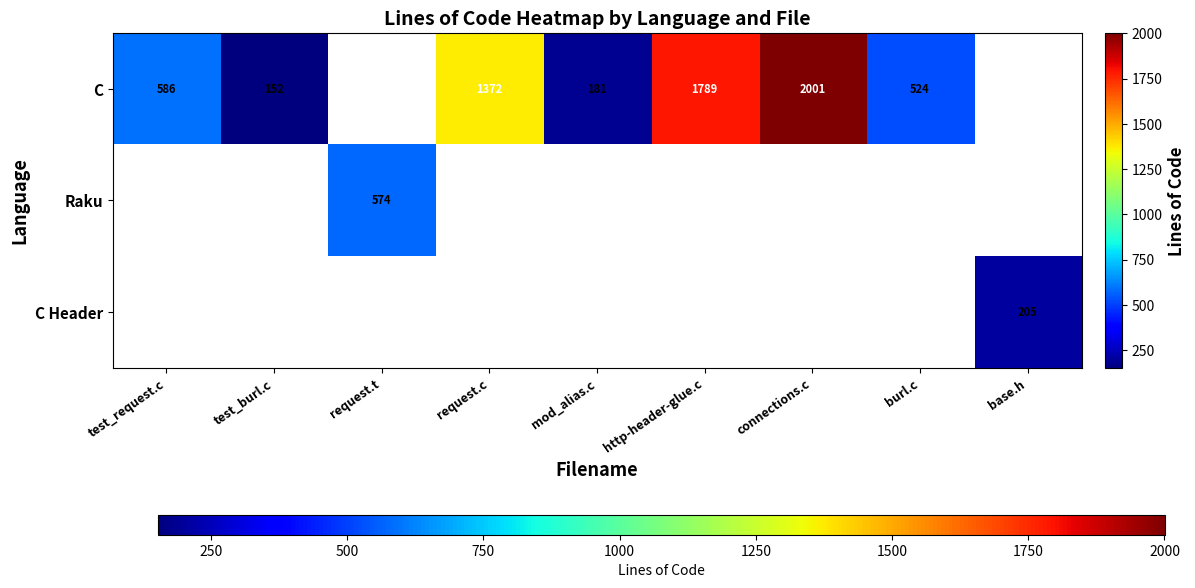

Is it true that Raku equals 574 at request.t?

True